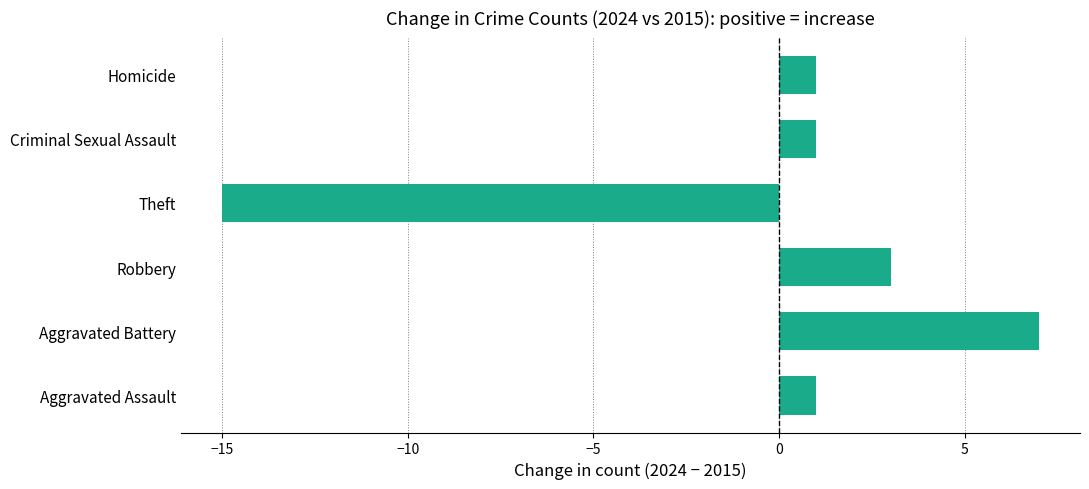

Which label corresponds to the smallest value in the chart?

Theft